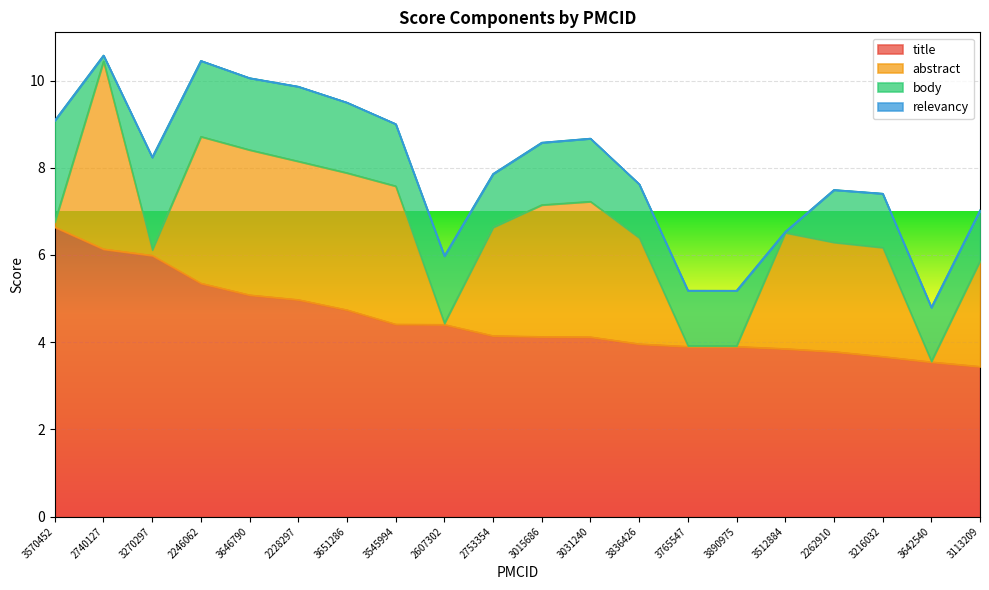

In body, how many points are higher than both neighbors (excluding endpoints)?

6